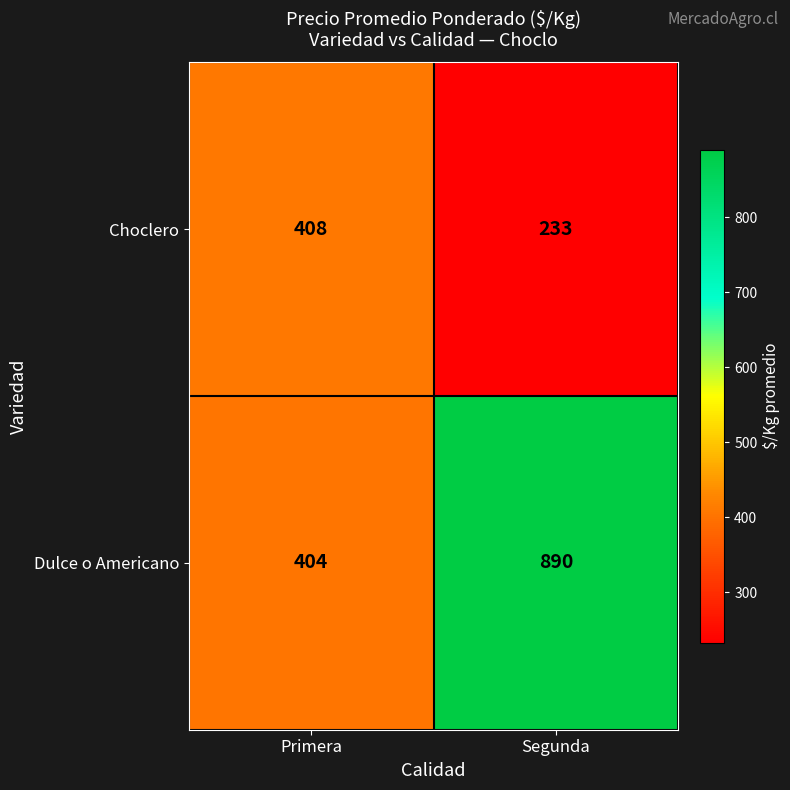

Reading left to right, transcribe all the data shown in this chart.

Choclero: Primera=408	Segunda=233
Dulce o Americano: Primera=404	Segunda=890